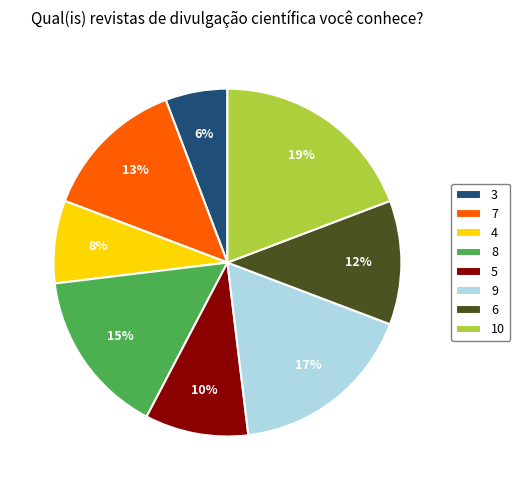

How many segments does this pie chart have?

8